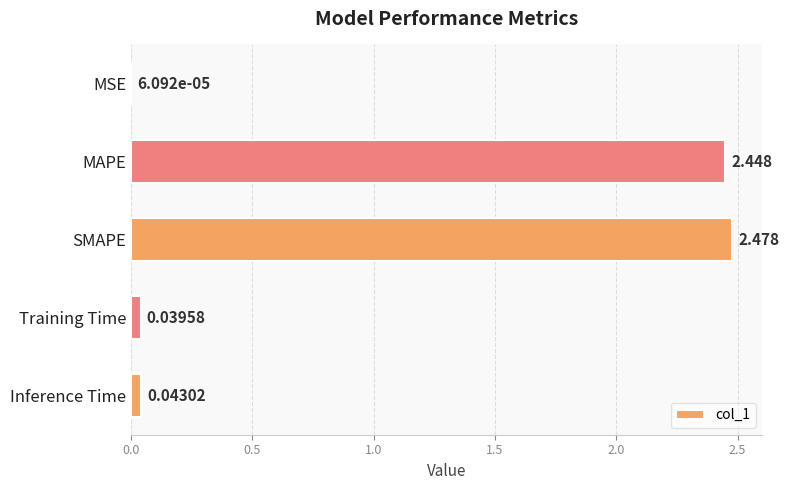

Where is the data nearest to the value 1?

Inference Time